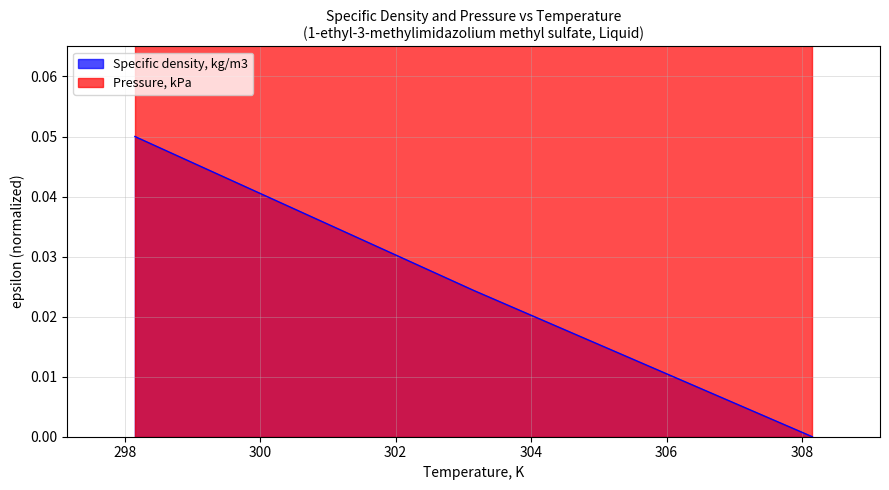

Reading left to right, what are all the values shown in this chart?

298.15=0.1	303.15=0.0	308.15=0.0